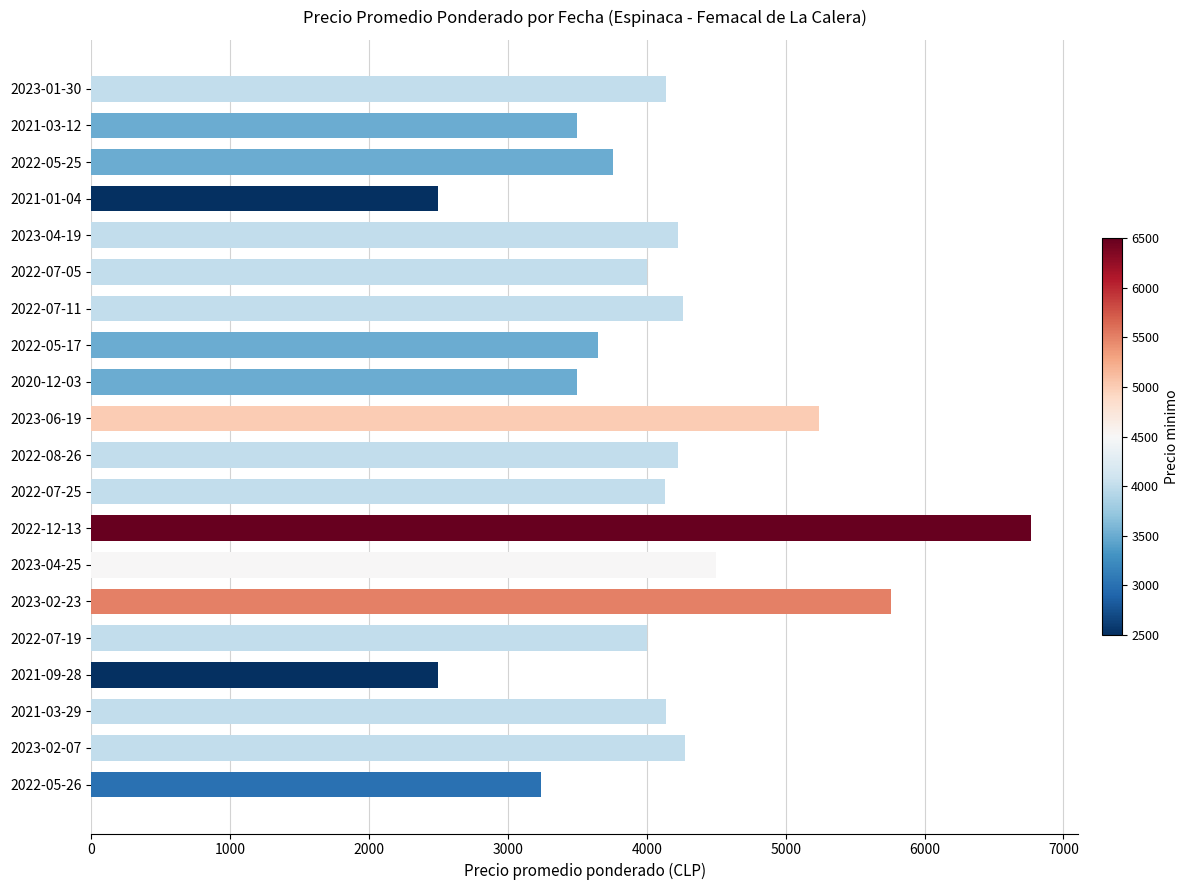

What is the label of the 12th bar from the bottom?

2020-12-03